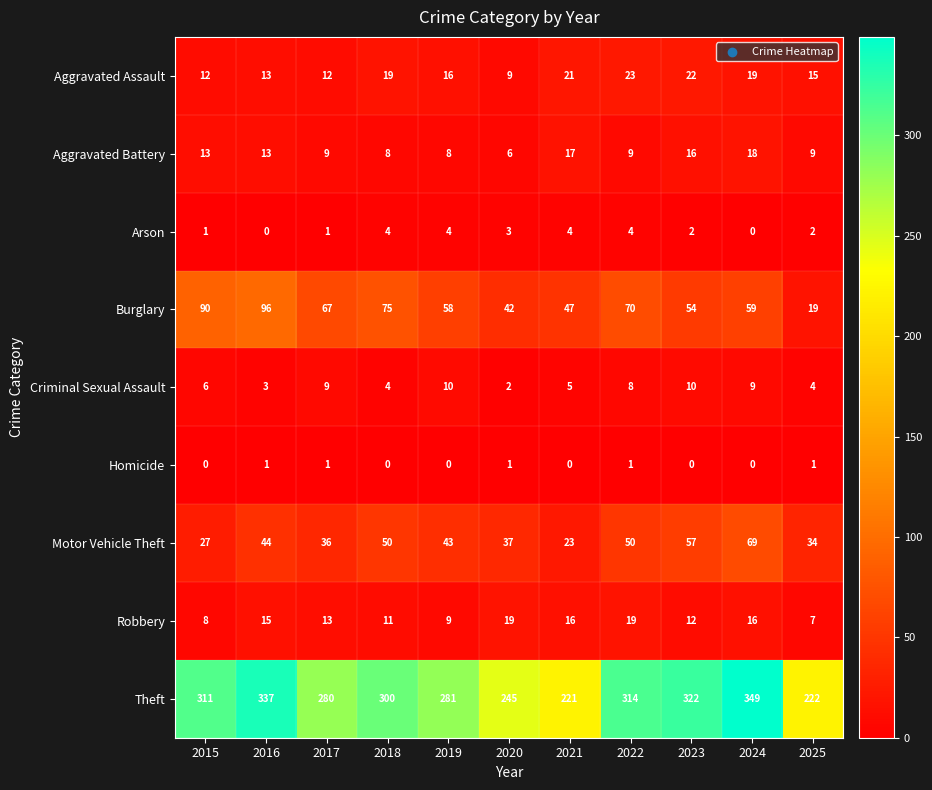

At which category is the sum across all series the highest?

2024